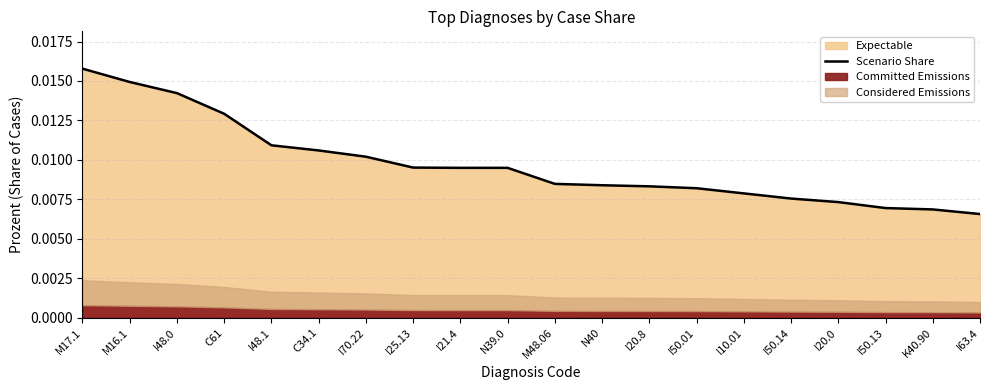

Count the values in the range 0 to 1.

20